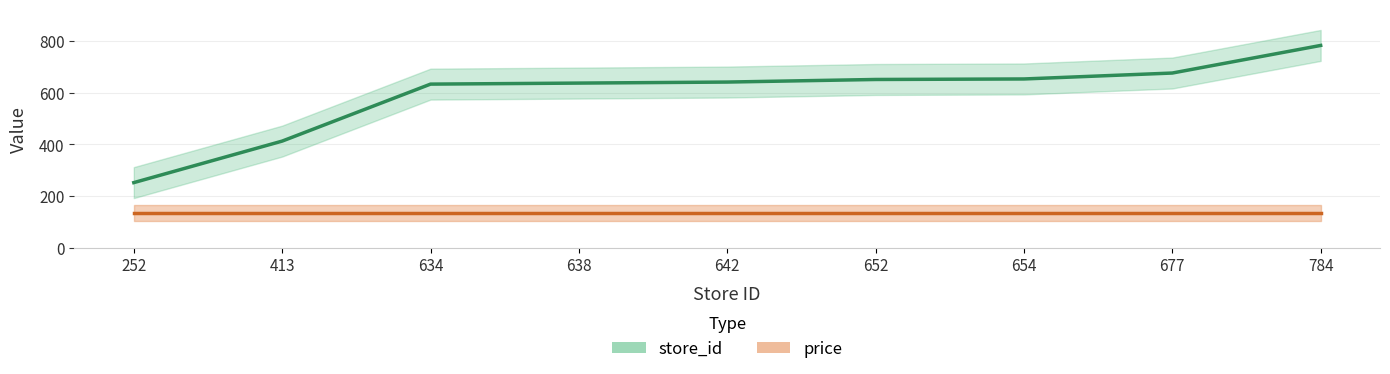

Reading left to right, list all the values displayed in this chart.

252=252	413=413	634=634	638=638	642=642	652=652	654=654	677=677	784=784